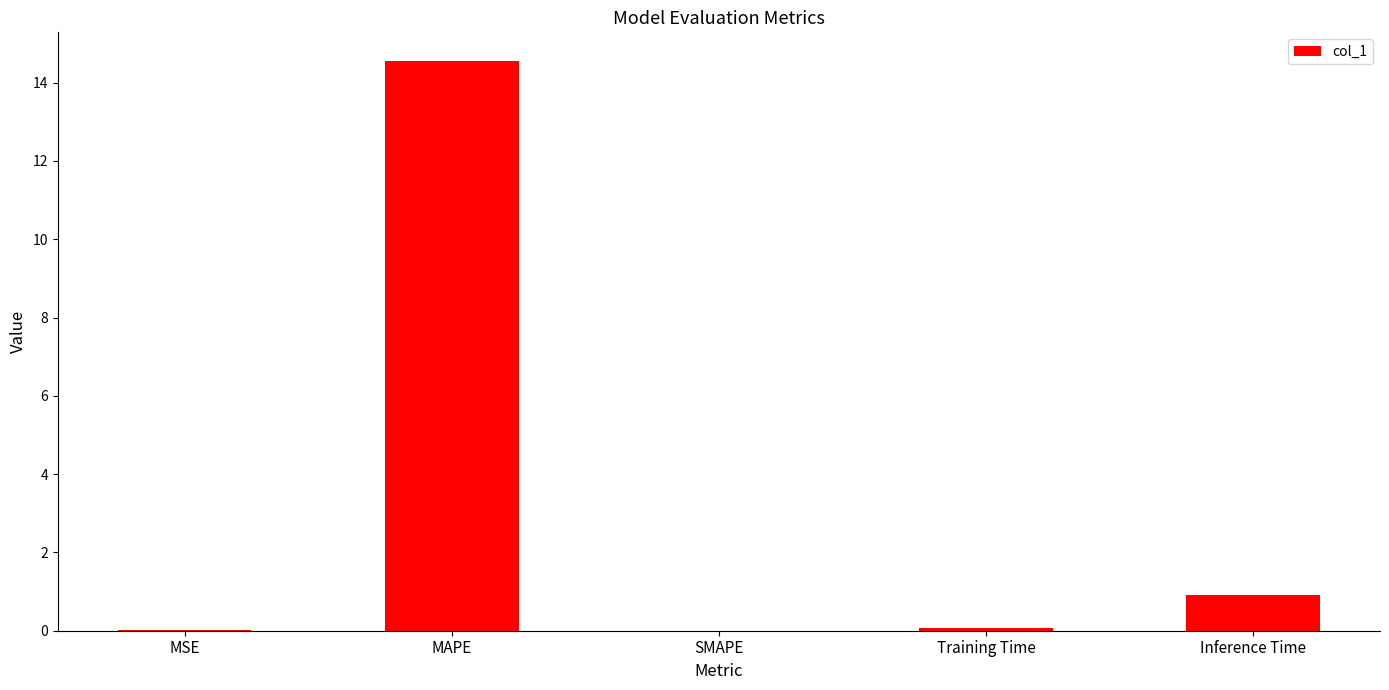

What is the sum of all values?

15.6